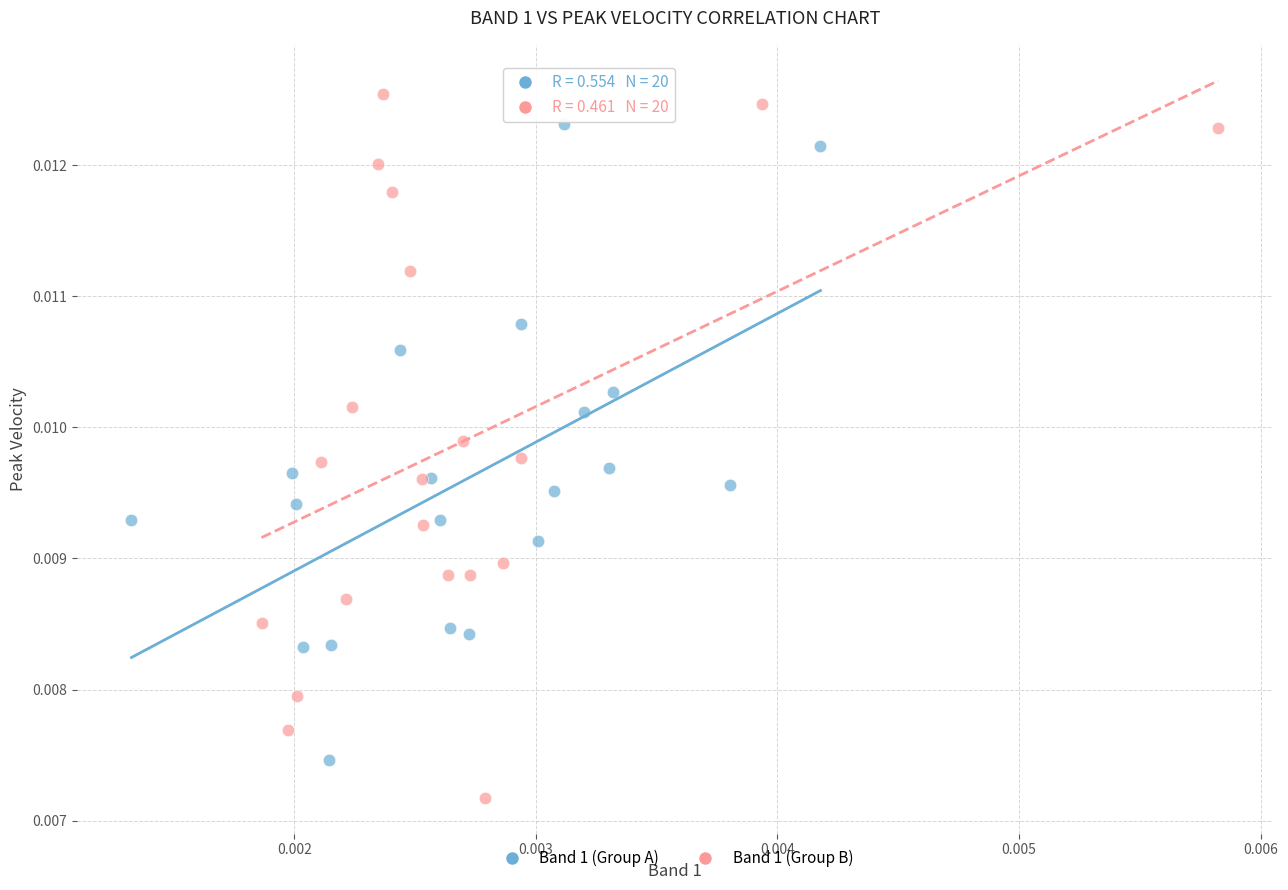

Which series has the widest spread of Y values?

Band 1 (Group B)